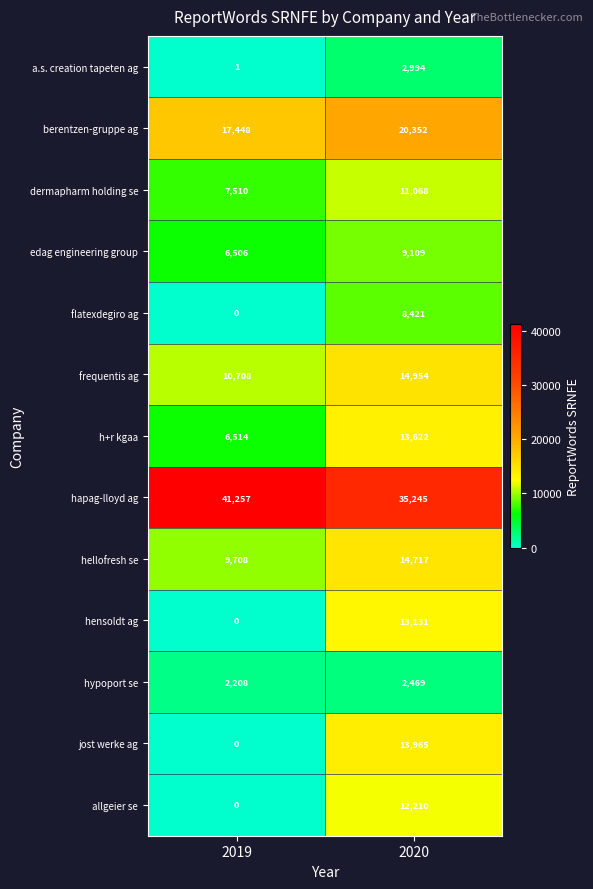

Which series has the largest total across all categories?

hapag-lloyd ag